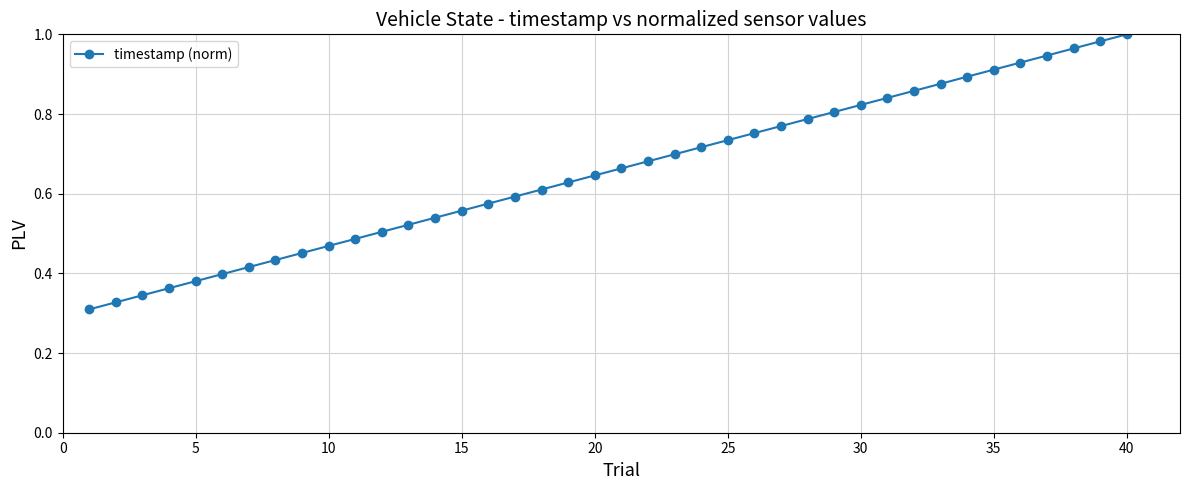

What is the sum of all values?

26.2